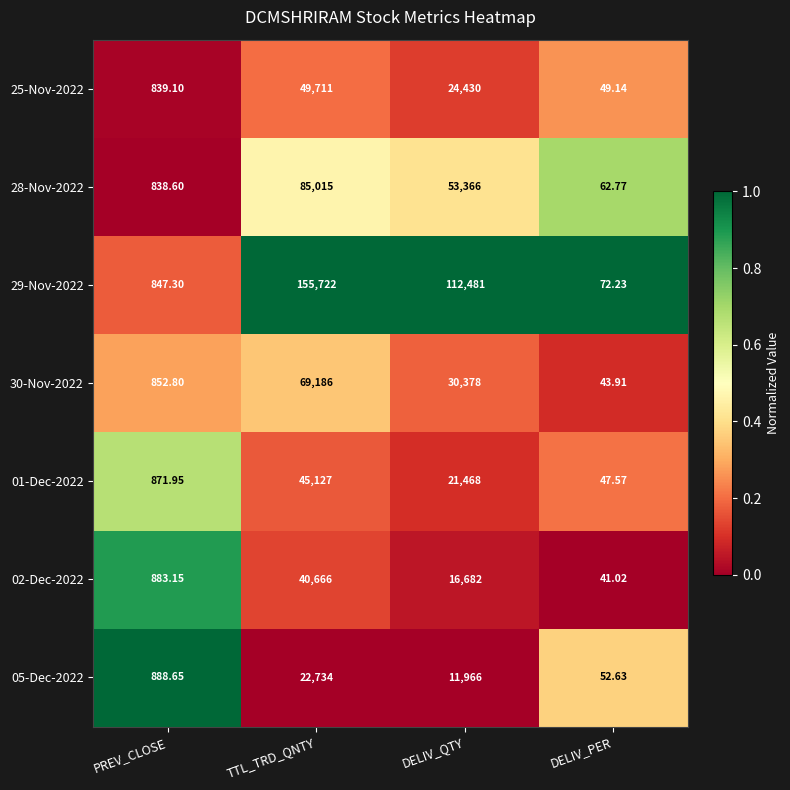

At which category is the sum across all series the highest?

TTL_TRD_QNTY